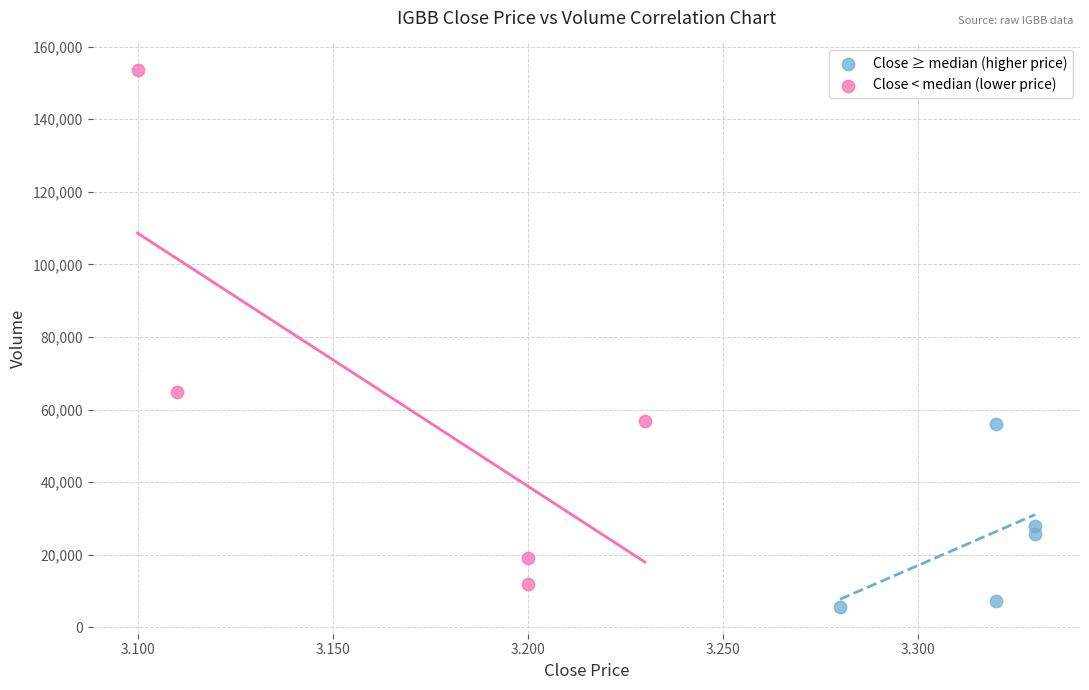

Which series reaches the minimum Y coordinate?

Close ≥ median (higher price)